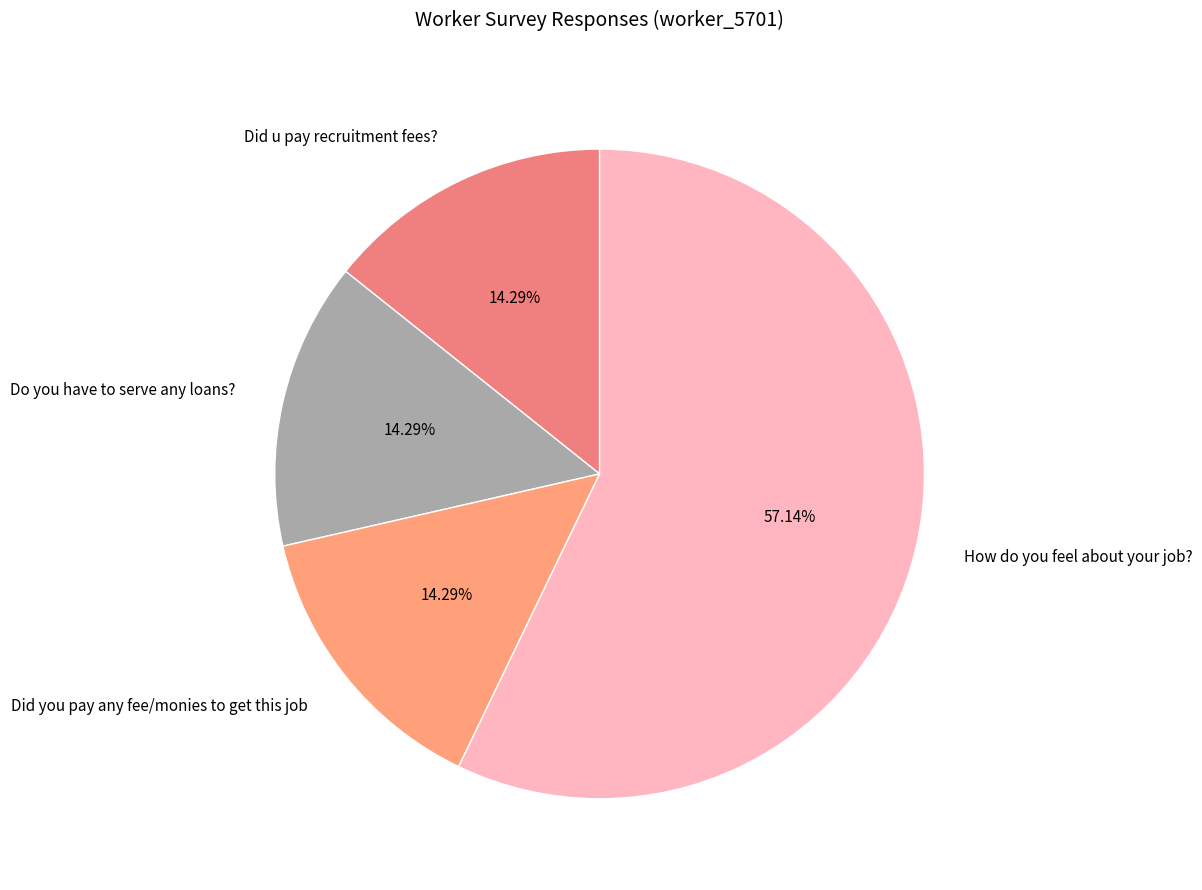

What is the largest slice in the pie chart?

How do you feel about your job?